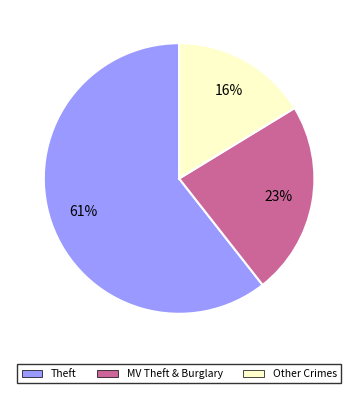

Is there a majority slice in this chart?

Yes